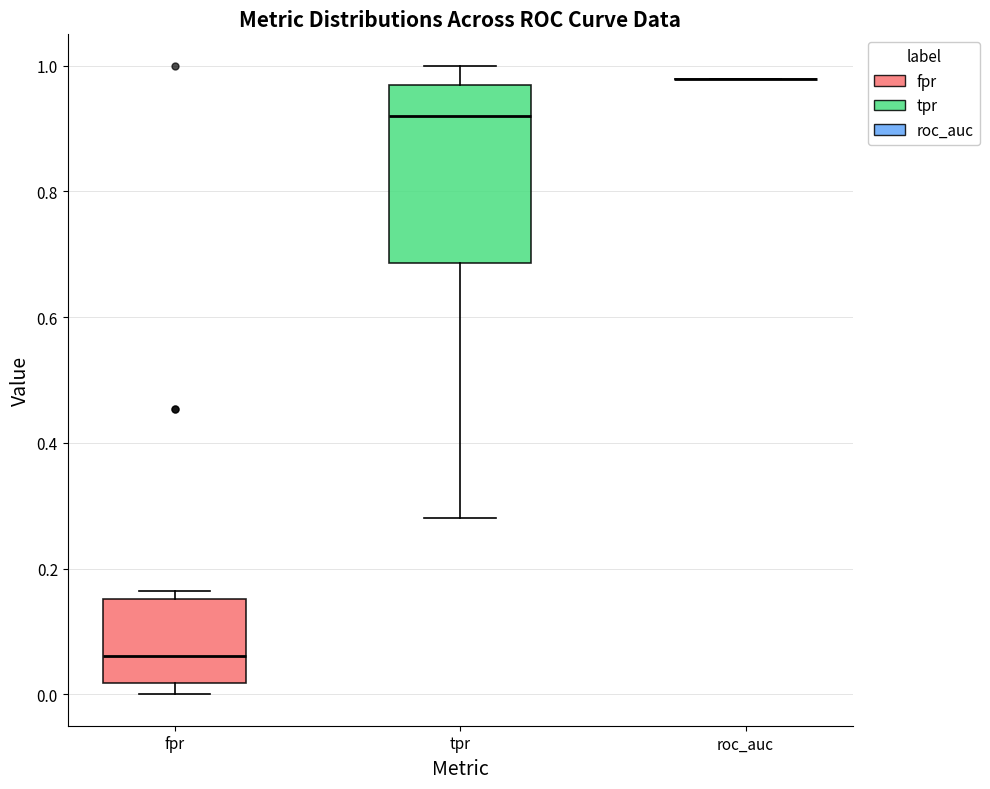

Which box is the tallest, from its lower edge to its upper edge?

tpr